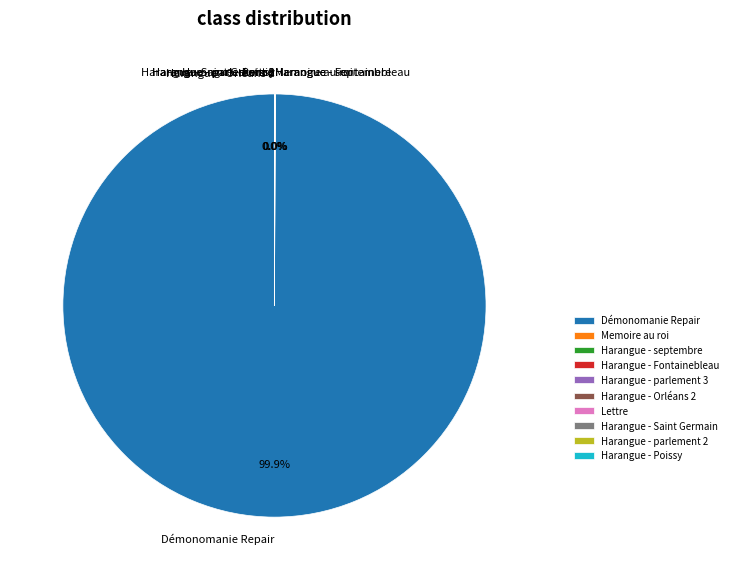

What is the majority slice?

Démonomanie Repair